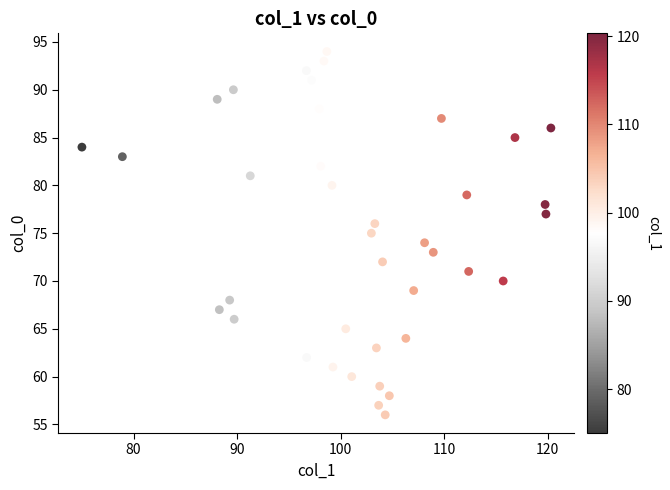

What is the range of Y values (max minus min)?

38